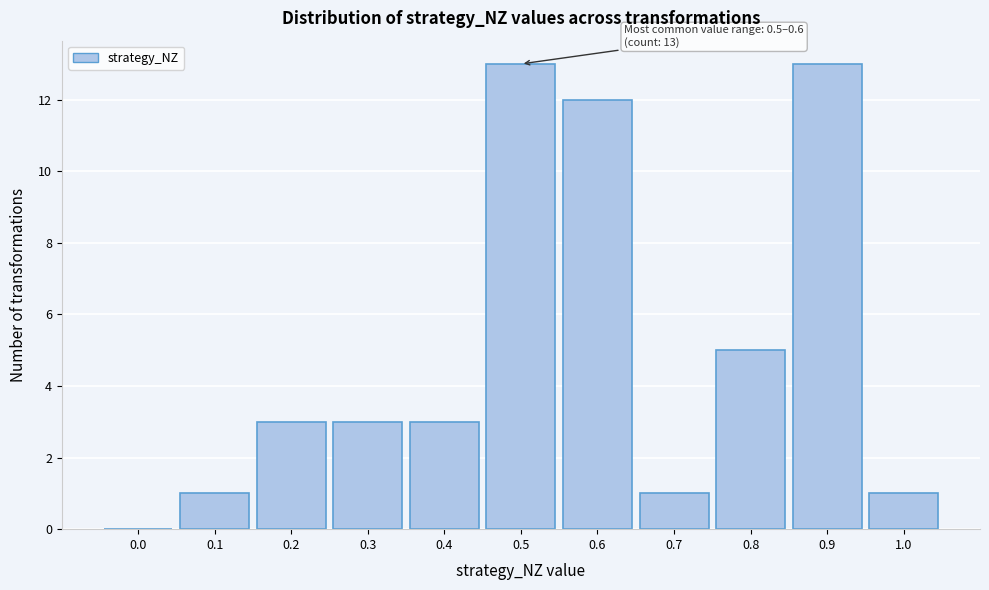

Reading right to left, transcribe all the data shown in this chart.

1.0=1	0.9=13	0.8=5	0.7=1	0.6=12	0.5=13	0.4=3	0.3=3	0.2=3	0.1=1	0.0=0